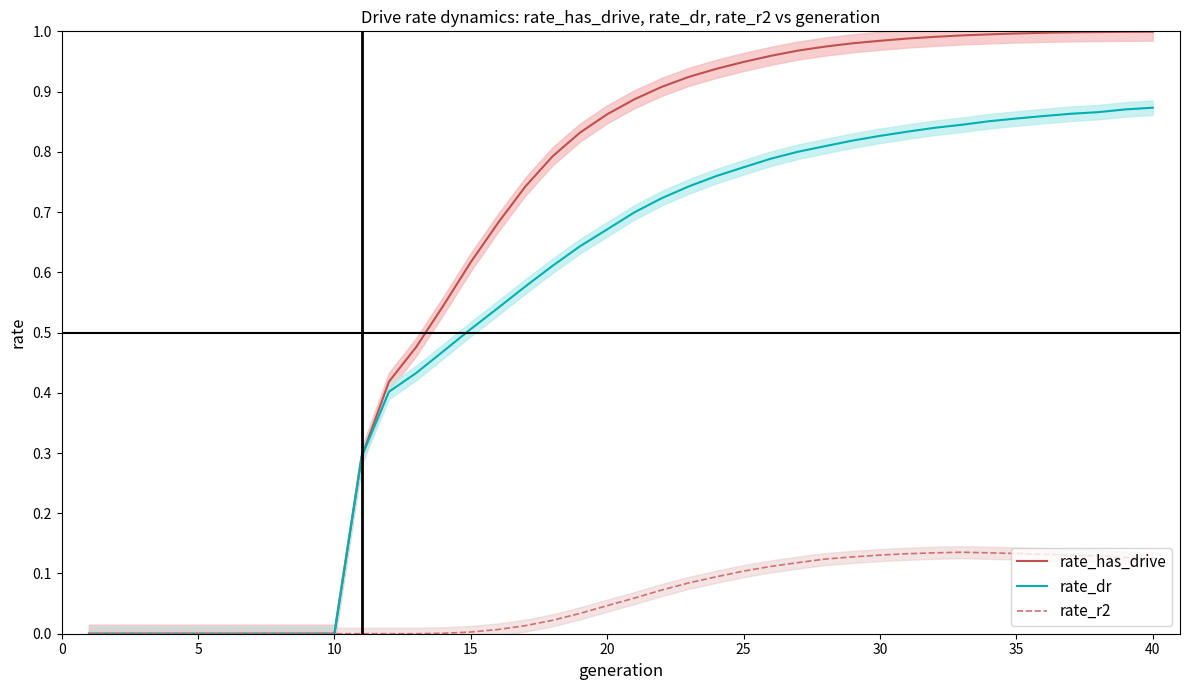

What is the difference between the second highest and second lowest values in the rate_has_drive series?

1.0